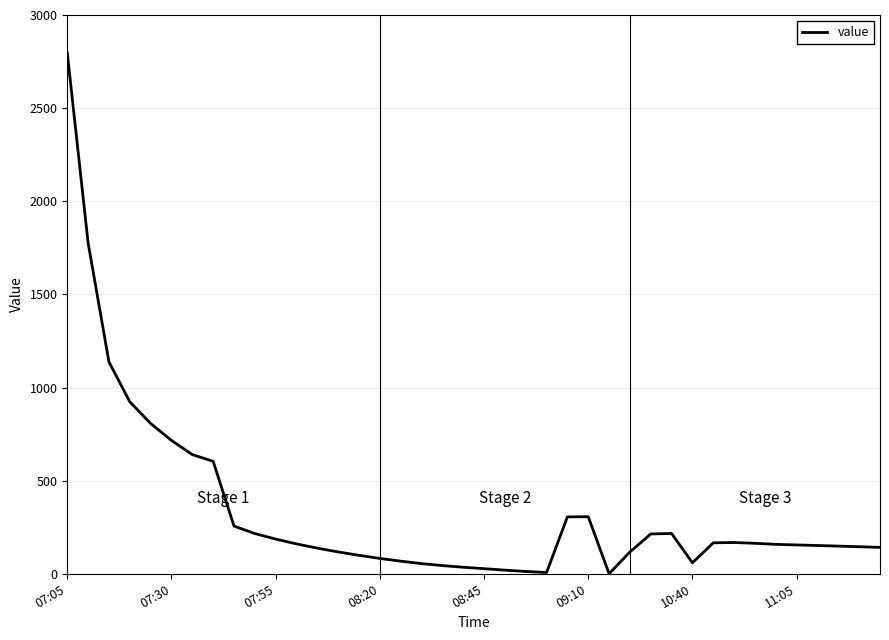

What is the maximum value shown in the chart?

2795.8